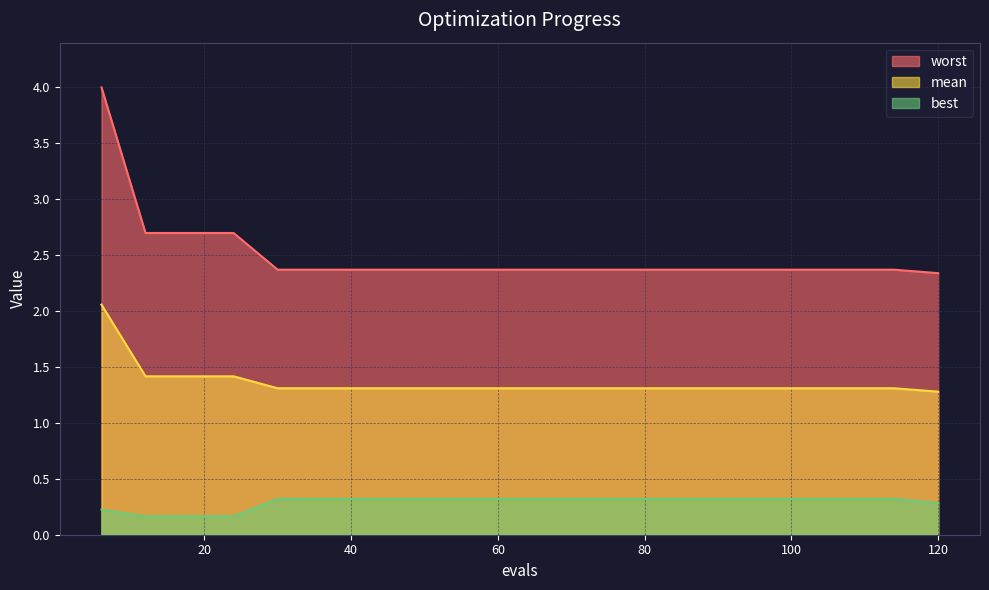

True or false: best has more than 1 points higher than both neighbors.

False